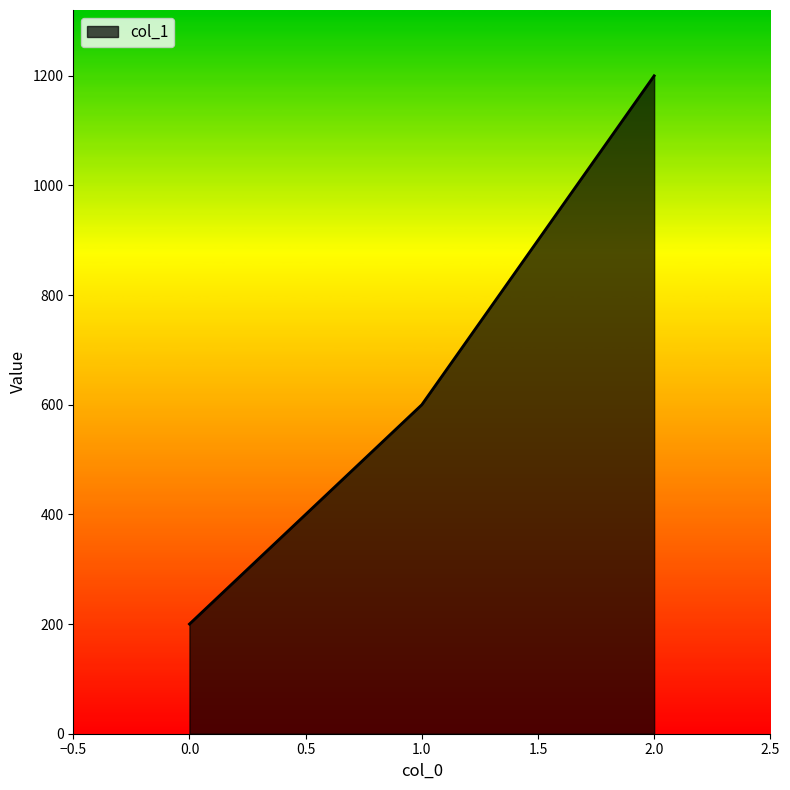

How many distinct data groups are displayed?

1